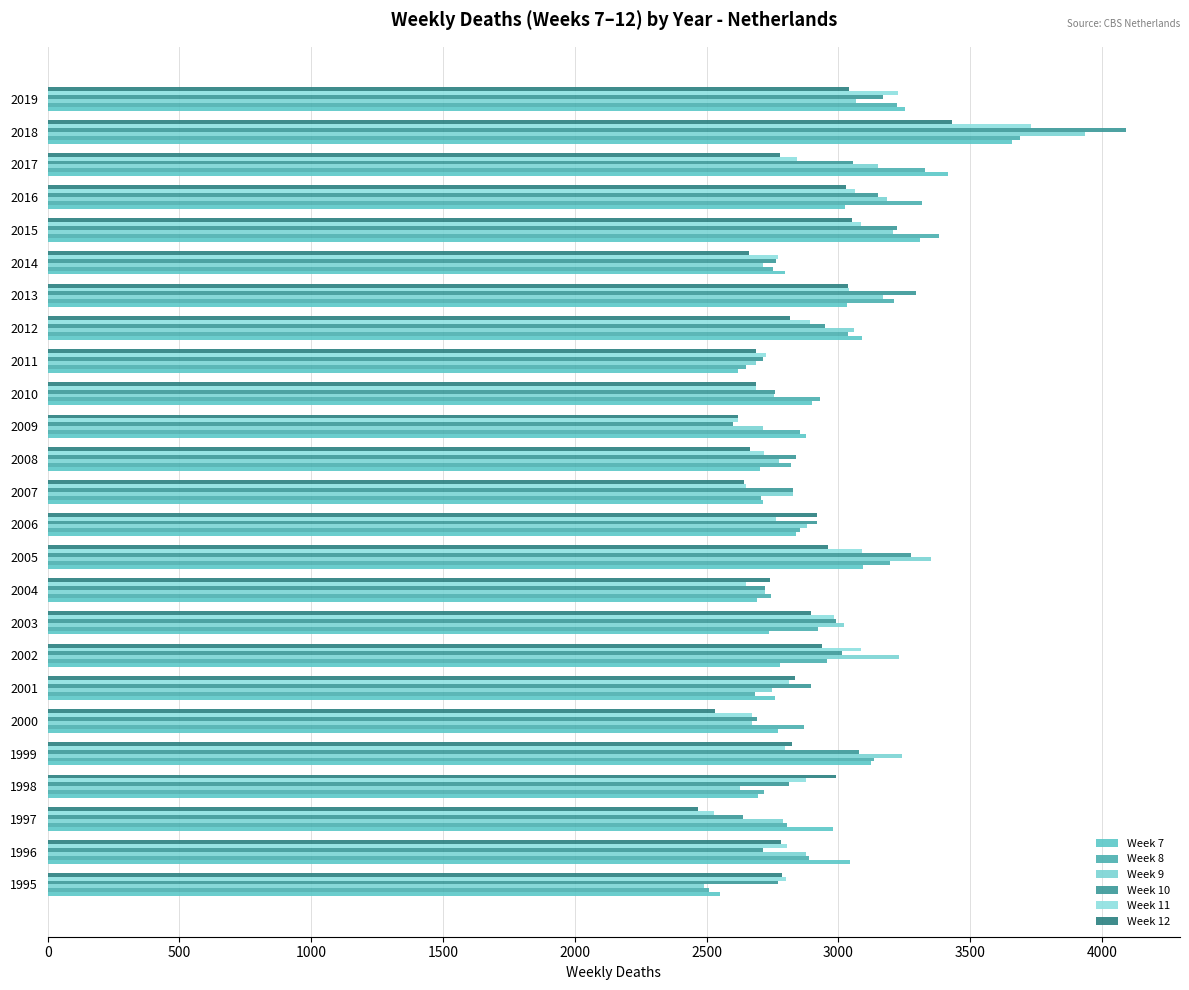

Which series has the widest spread of values?

Week 10